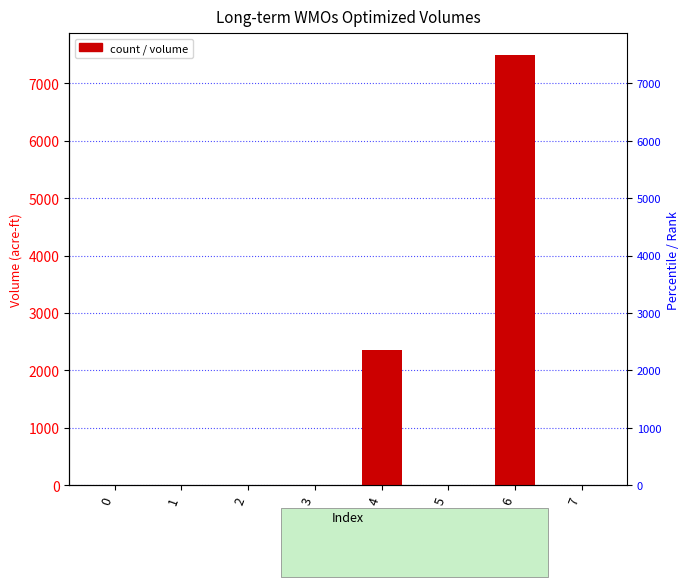

What is the value of the 5th bar from the left?

2347.9